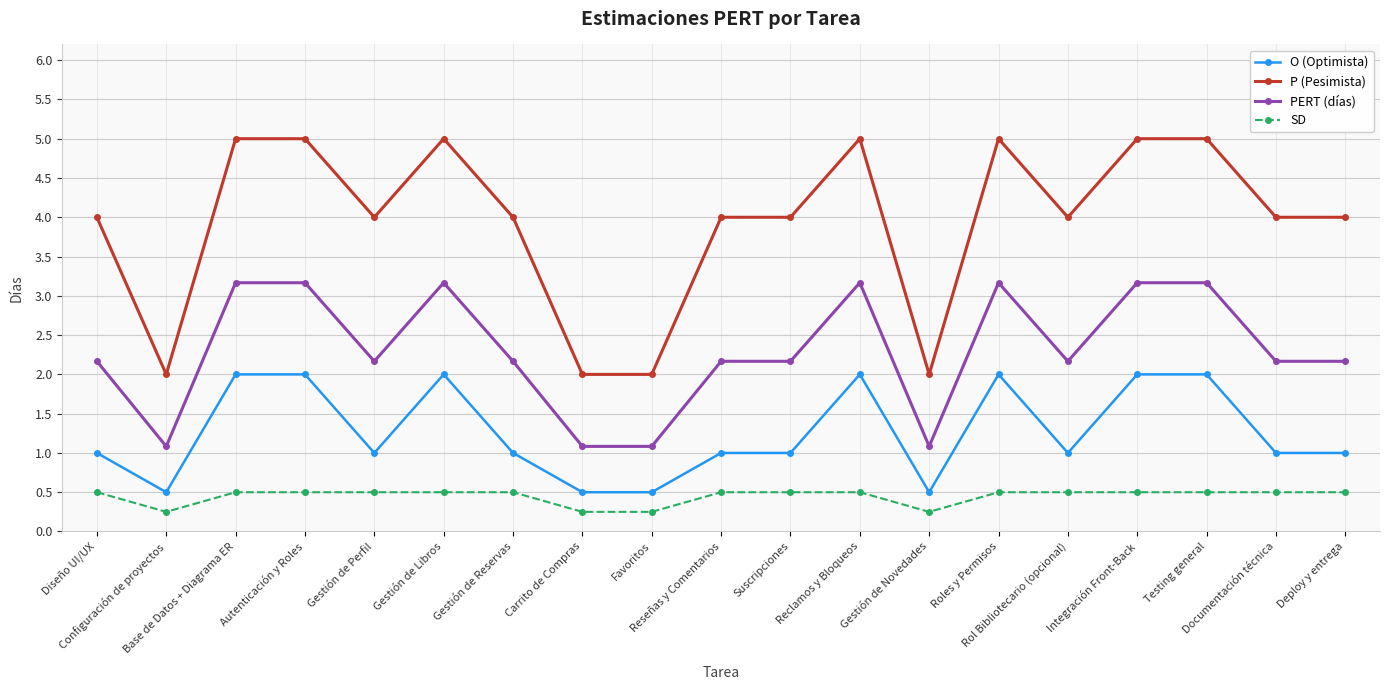

True or false: P (Pesimista) has more than 1 interior local peaks.

True